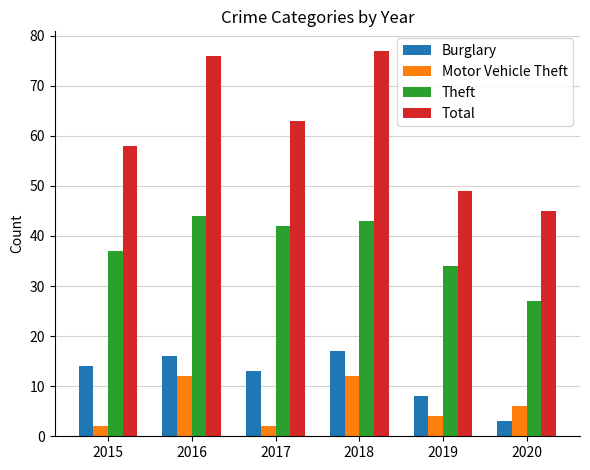

Reading right to left, list all the values displayed in this chart.

Burglary: 3	8	17	13	16	14
Motor Vehicle Theft: 6	4	12	2	12	2
Theft: 27	34	43	42	44	37
Total: 45	49	77	63	76	58